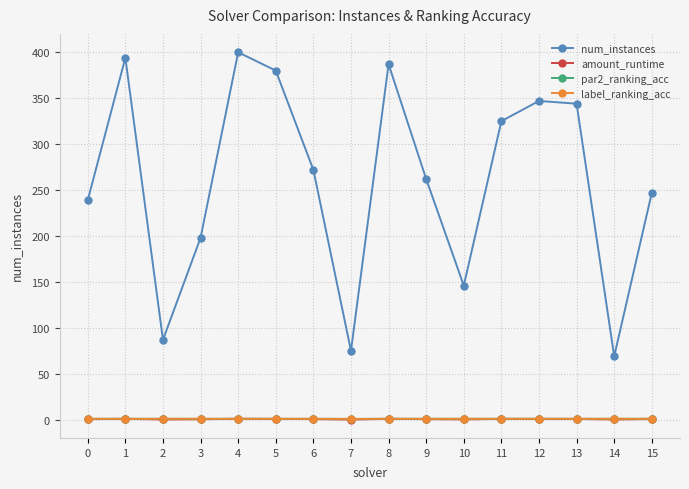

What is the difference between the maximum and minimum values in the label_ranking_acc series?

0.1